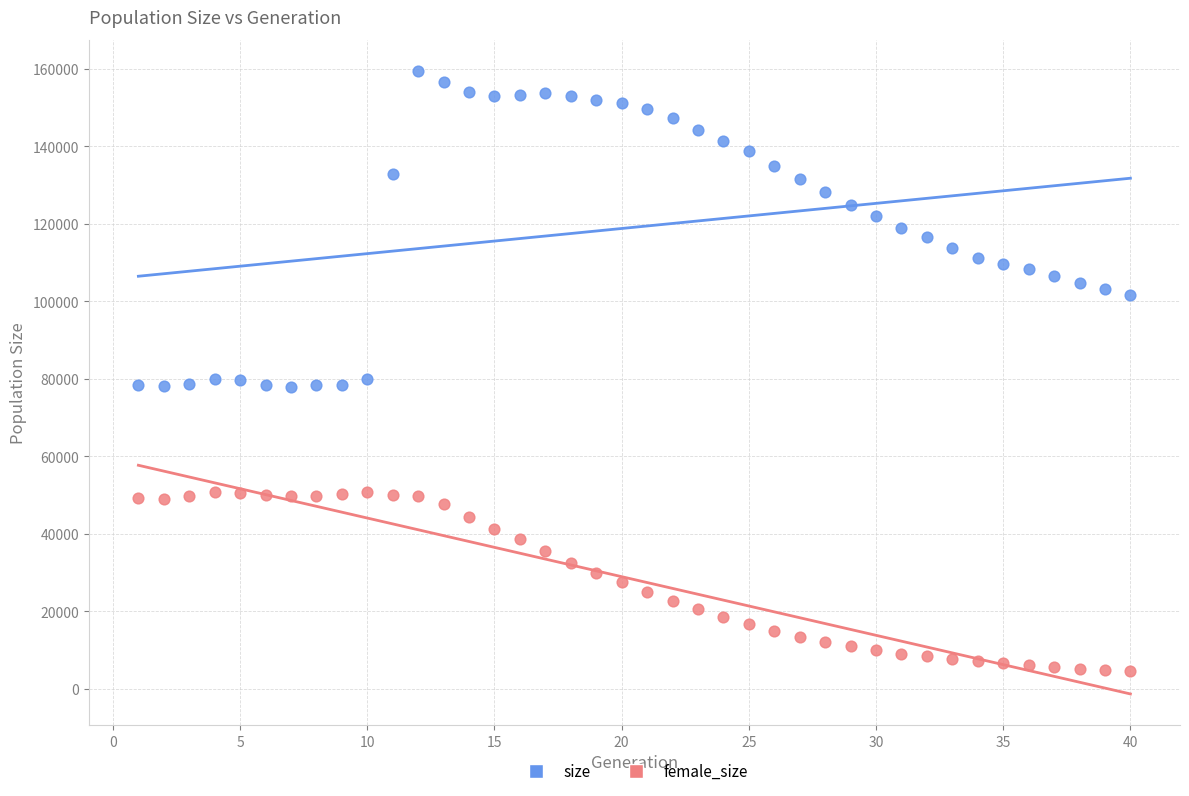

Across all data points, what is the range of Y values (max minus min)?

154942